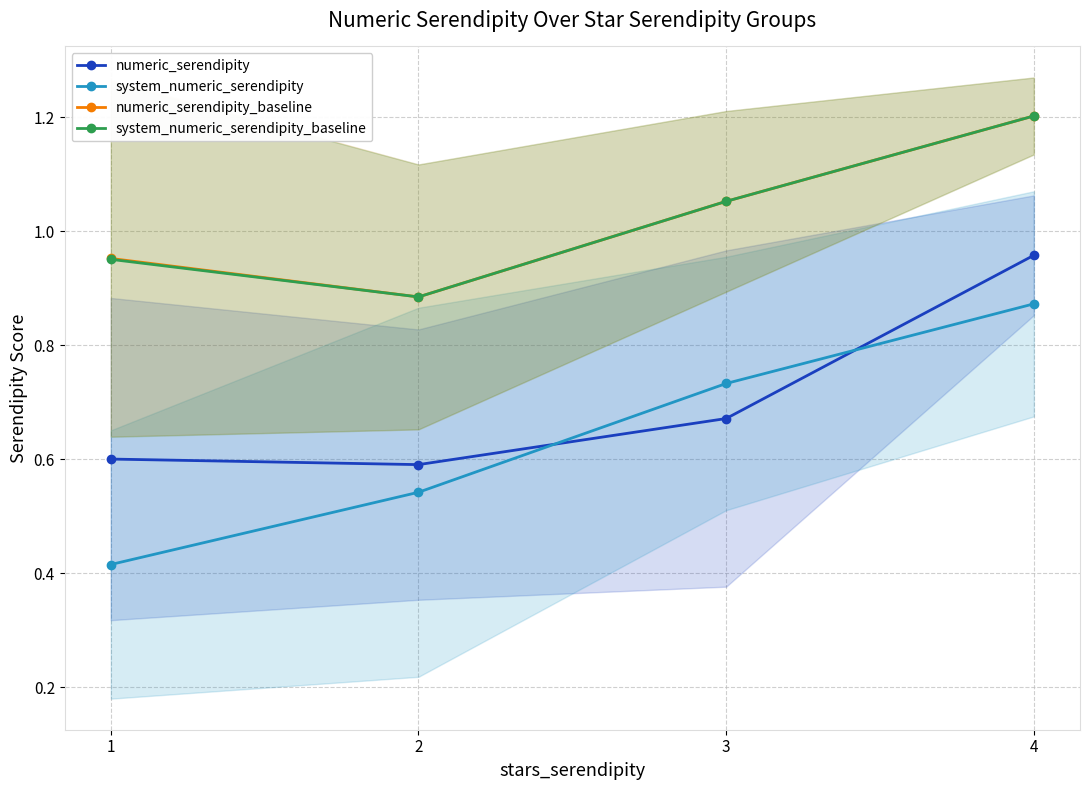

What is the value of the numeric_serendipity_baseline point at the 4th from the left?

1.2